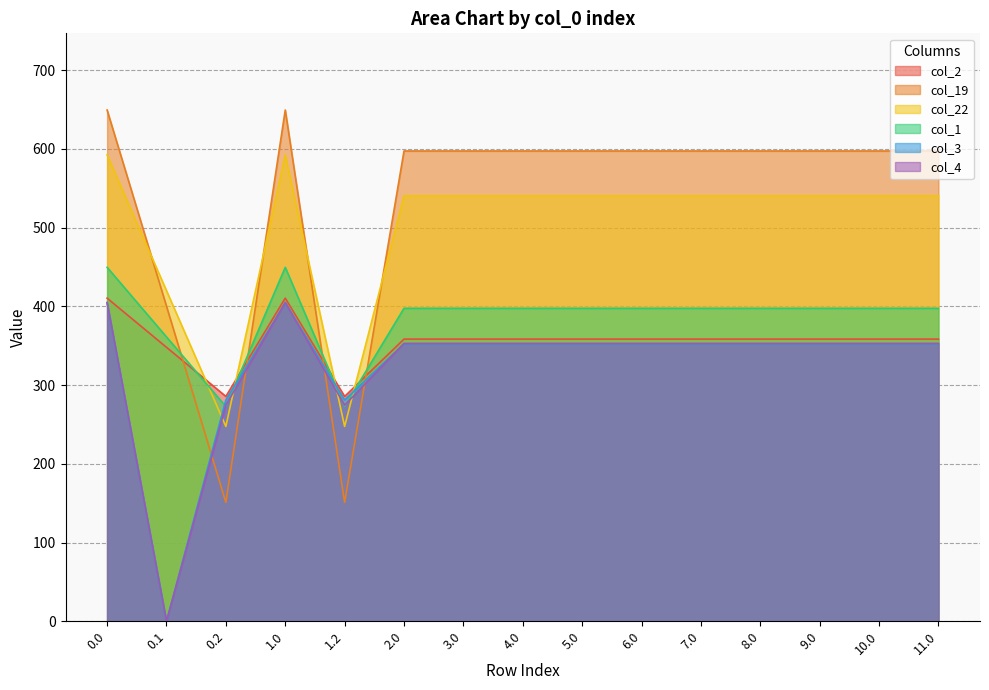

What are all the series names shown in the legend?

col_2, col_19, col_22, col_1, col_3, col_4